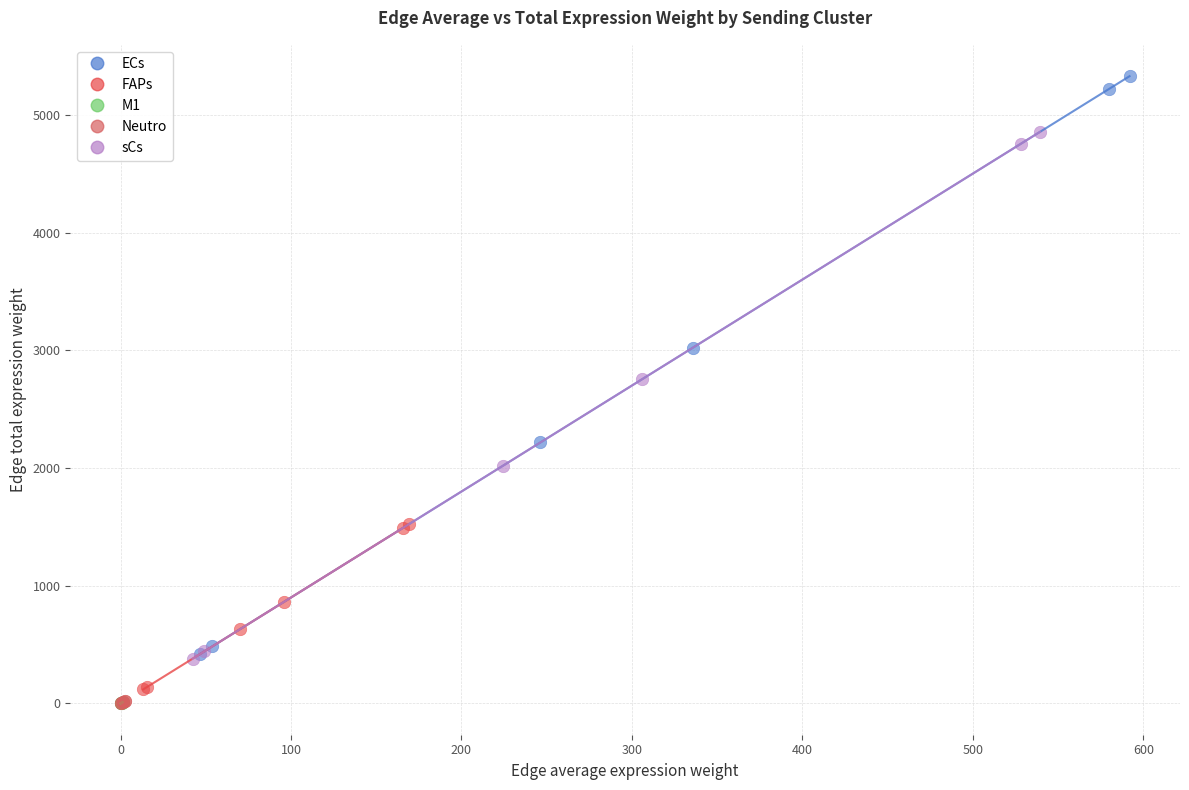

Which series has the widest spread of Y values?

ECs